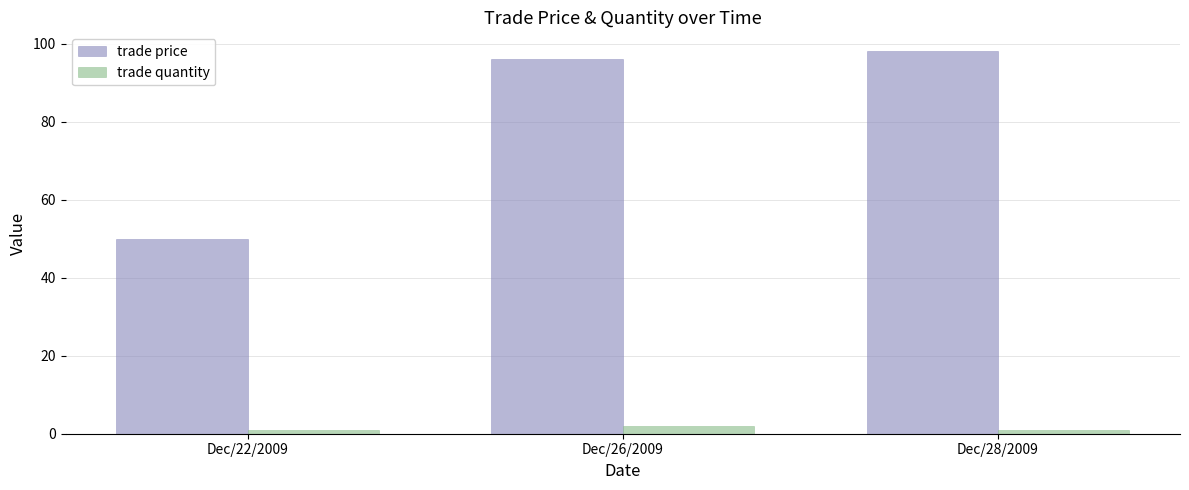

What is the average value of the trade price series?

81